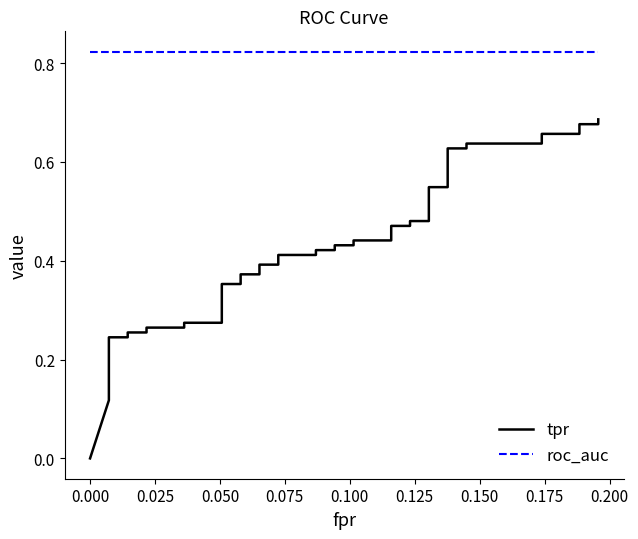

True or false: roc_auc has more than 2 points higher than both neighbors.

False